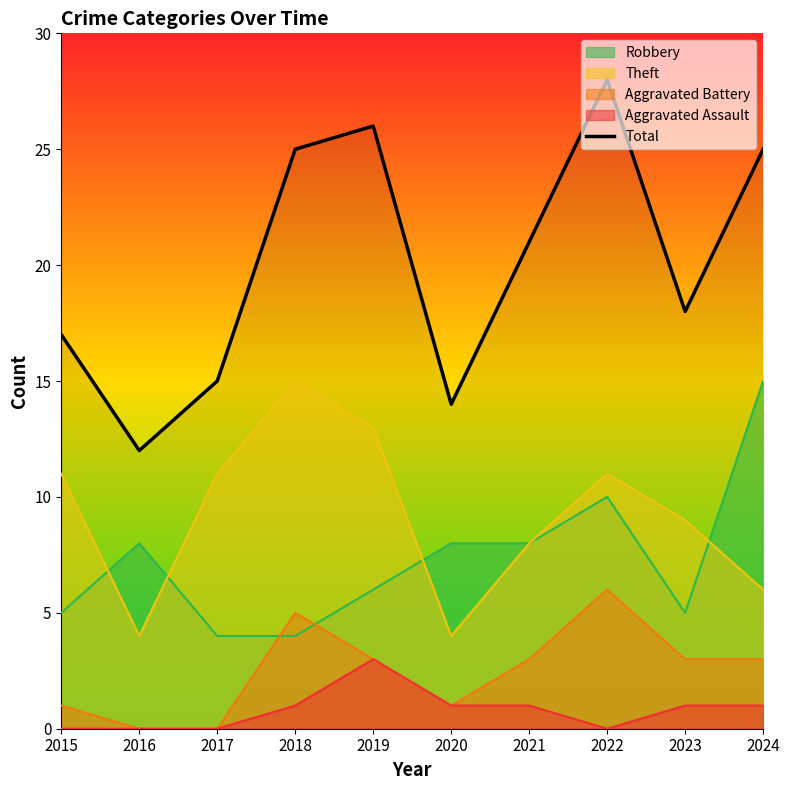

What is the maximum value shown in the chart?

28